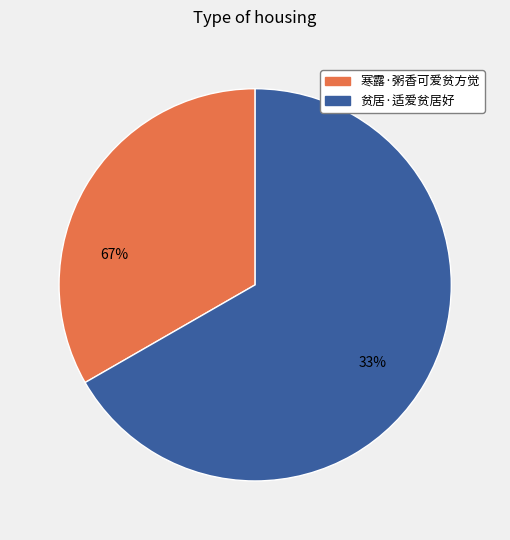

Which category has the smallest portion of the pie?

寒露·粥香可爱贫方觉